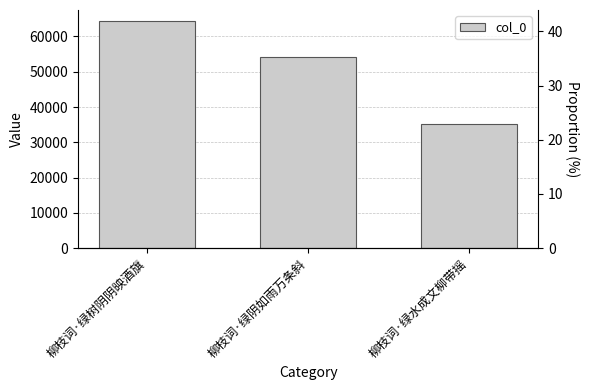

What is the difference between the maximum and minimum values?

29137